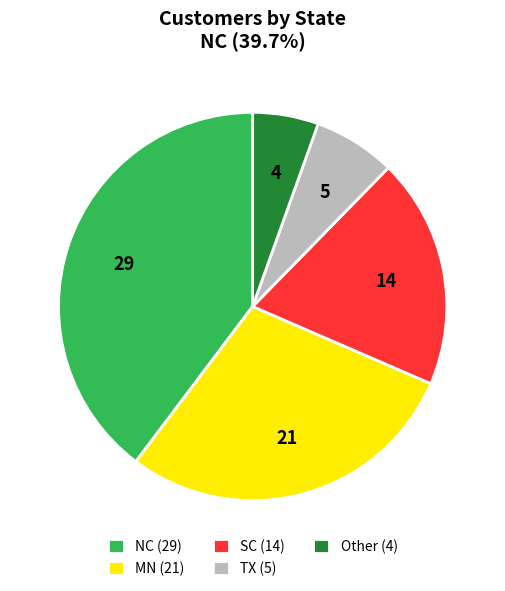

Does NC account for over 50% of the chart?

No